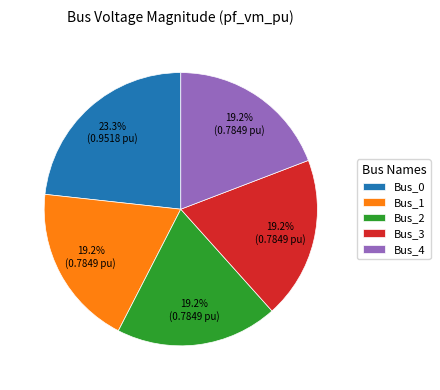

What percentage is the Bus_2 slice, to the nearest percent?

19%